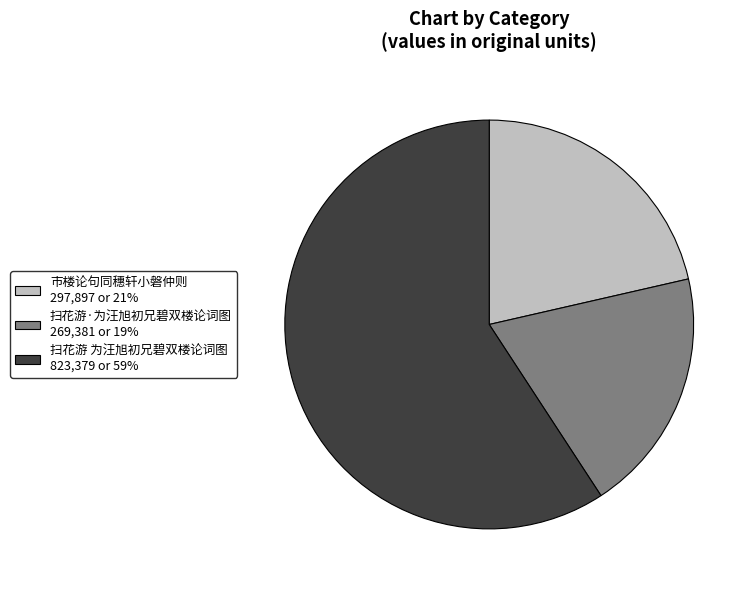

Between 扫花游·为汪旭初兄碧双楼论词图 and 市楼论句同穗轩小磐仲则, which is larger?

市楼论句同穗轩小磐仲则